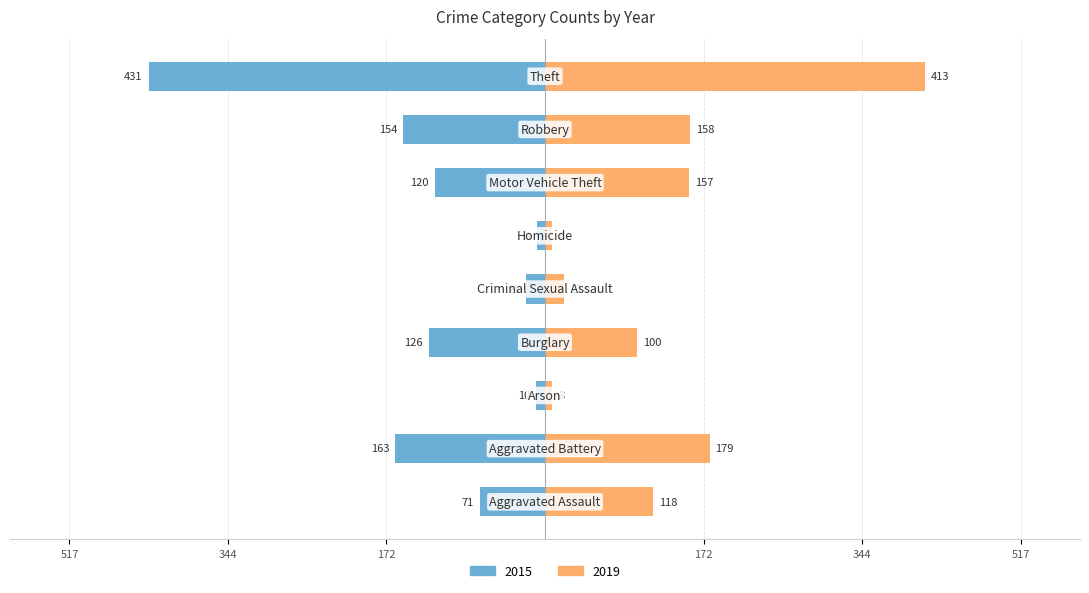

Reading left to right, extract all data points from this chart.

2015: Aggravated Assault=-71	Aggravated Battery=-163	Arson=-10	Burglary=-126	Criminal Sexual Assault=-21	Homicide=-9	Motor Vehicle Theft=-120	Robbery=-154	Theft=-431
2019: Aggravated Assault=118	Aggravated Battery=179	Arson=8	Burglary=100	Criminal Sexual Assault=21	Homicide=8	Motor Vehicle Theft=157	Robbery=158	Theft=413